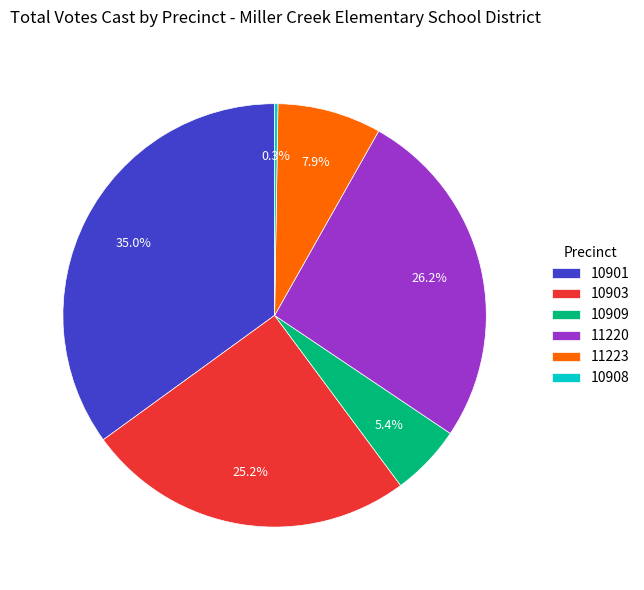

Is it true that 10903 is 25% of the pie?

True